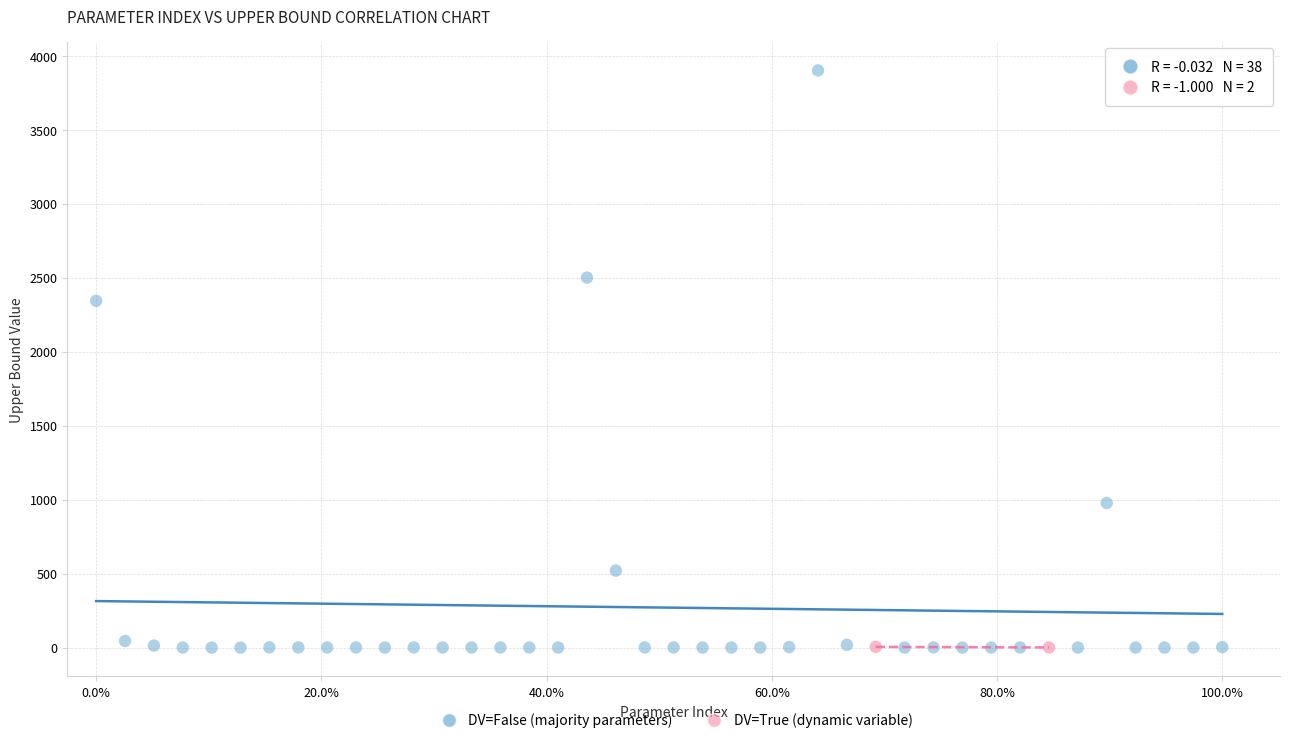

What are all the series names shown in the legend?

DV=False (majority parameters), DV=True (dynamic variable)